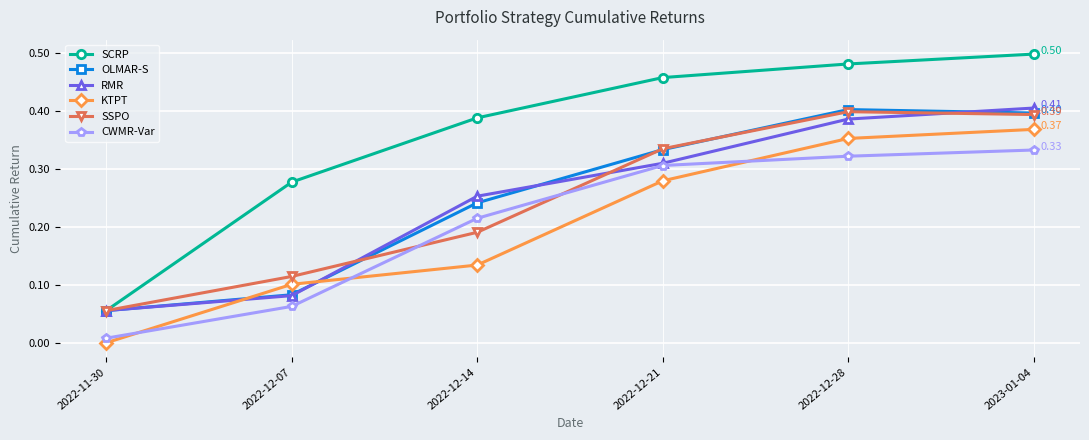

Which label corresponds to the smallest value in the chart?

2022-11-30